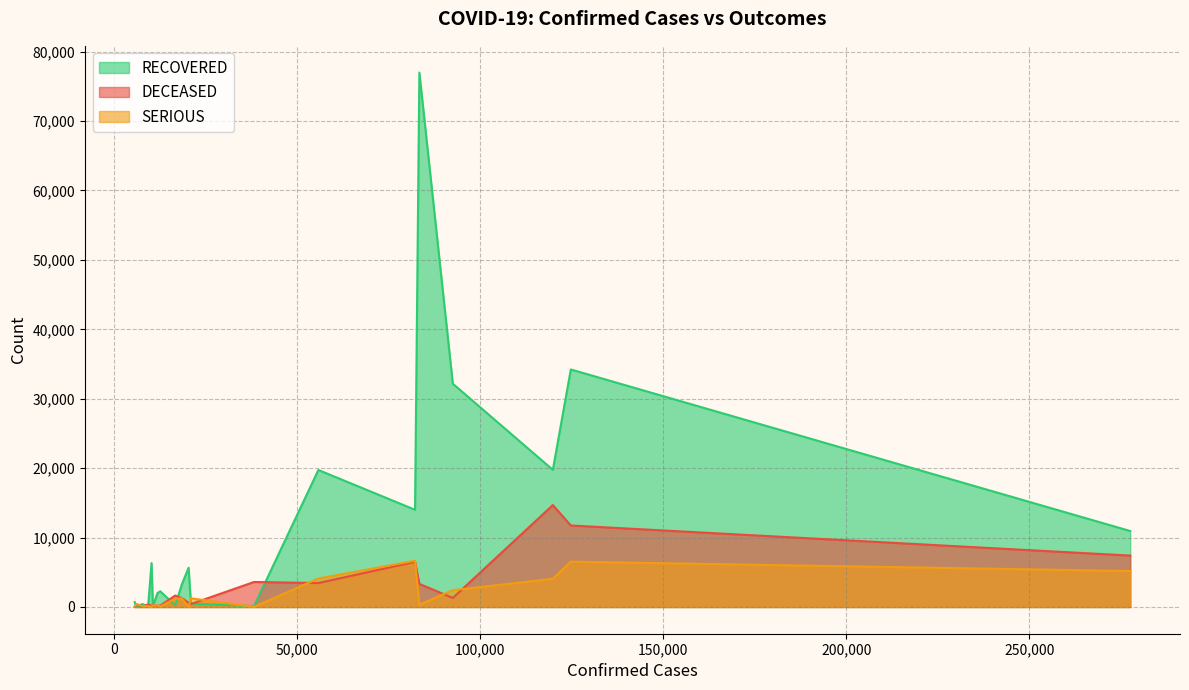

What is the maximum value shown in the chart?

76987